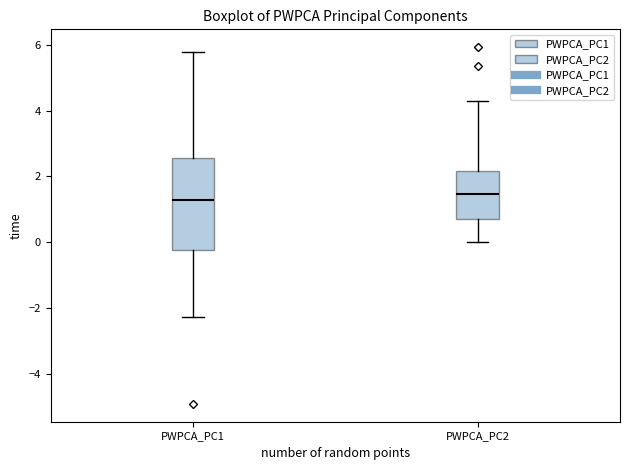

Reading left to right, read every box against the y-axis: the position of its median line, the range the box covers, and the ends of its whiskers. The values are not printed on the chart, so give them approximately, as read against the axis.

PWPCA_PC1: median 1.2, box -0.2 to 2.6, whiskers -2.2 to 5.8
PWPCA_PC2: median 1.4, box 0.8 to 2.2, whiskers 0.0 to 4.2